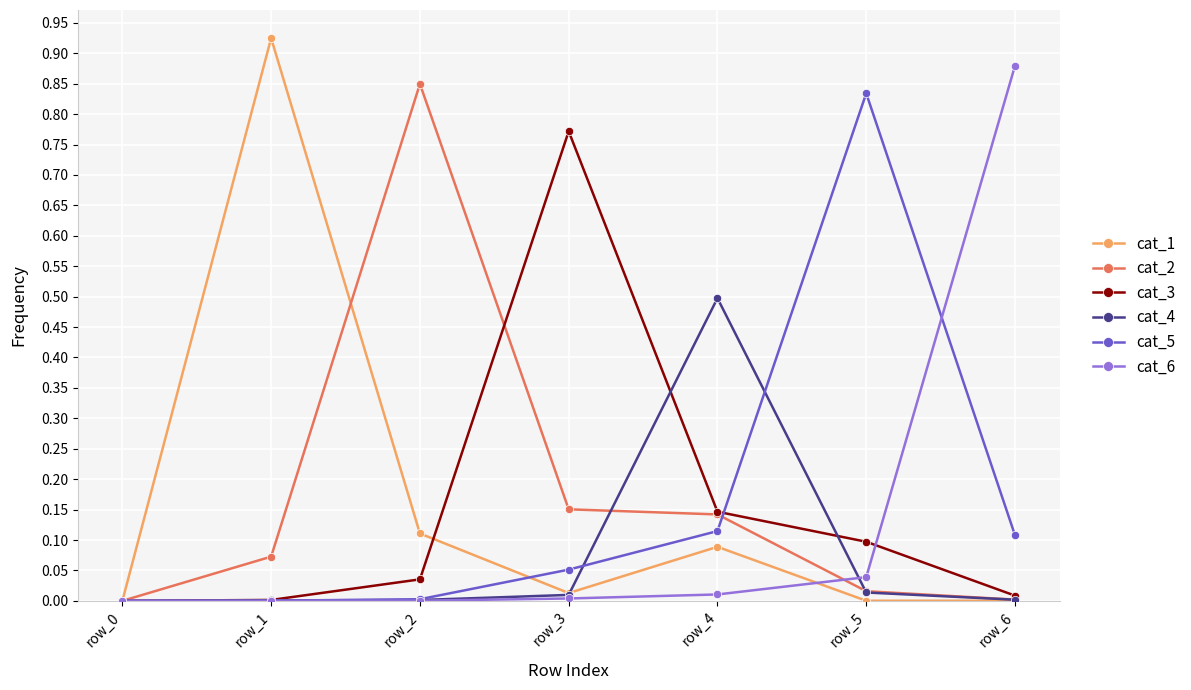

The value of cat_6 at row_3 is 0.0. True or false?

True